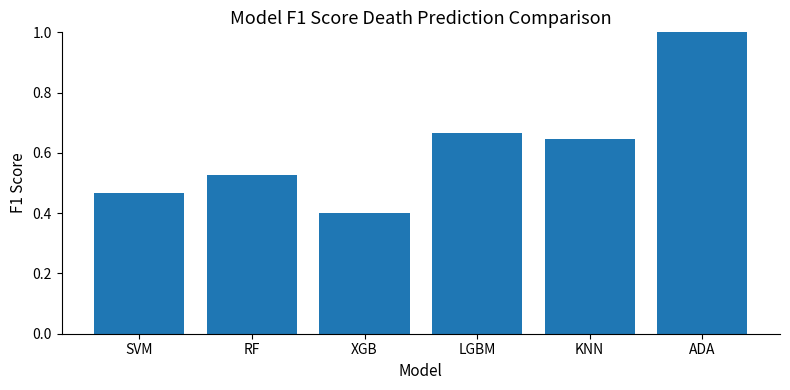

What position from the left is XGB?

3